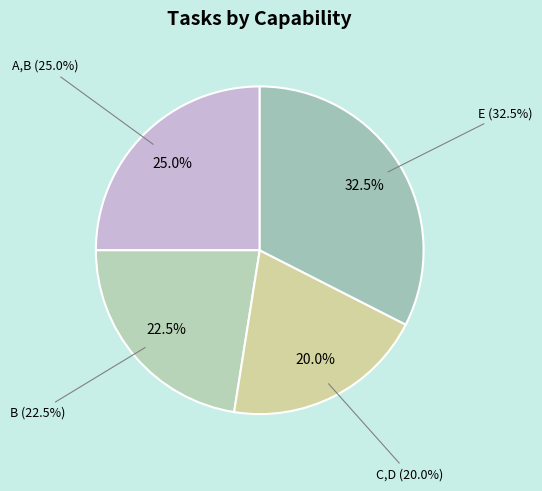

What is the total percentage of B and A,B?

47.5%